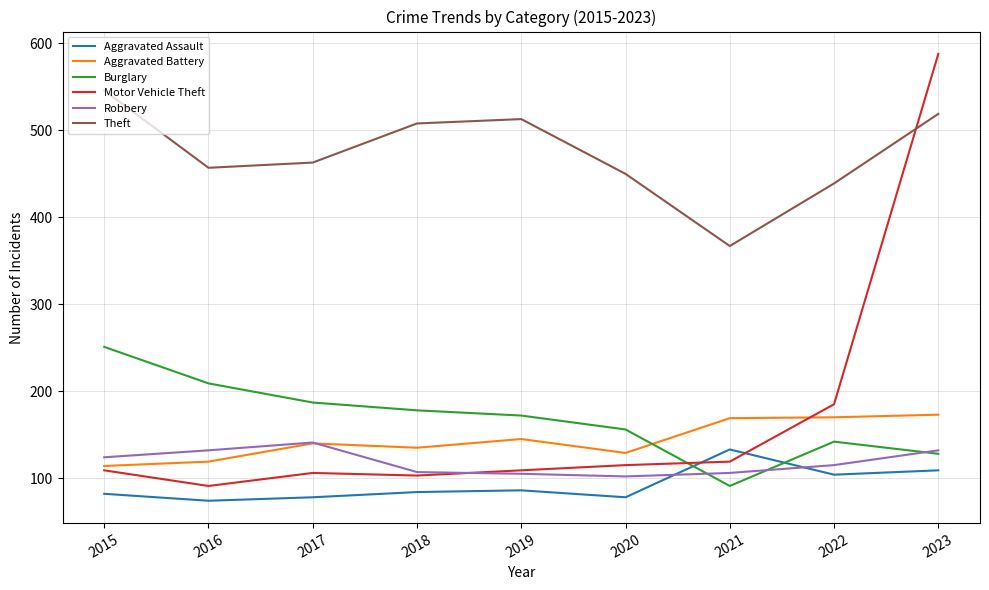

At which label does Burglary reach its peak?

2015